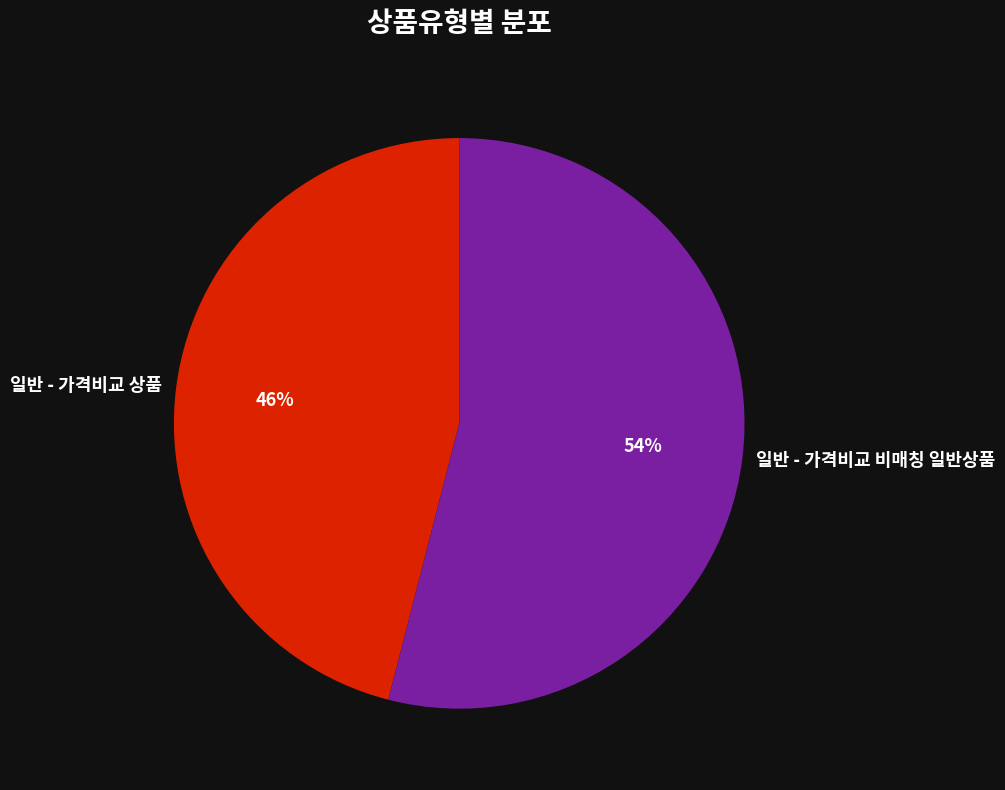

Rank the categories by value from highest to lowest.

일반 - 가격비교 비매칭 일반상품, 일반 - 가격비교 상품